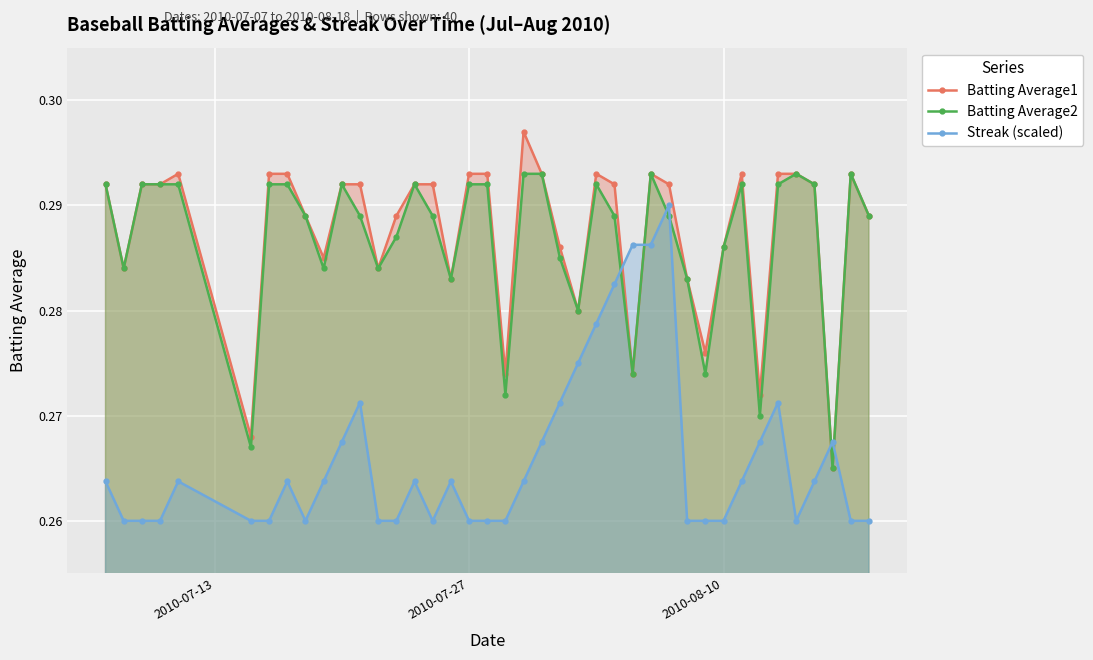

What is the sum of all Streak (scaled) values?

10.6